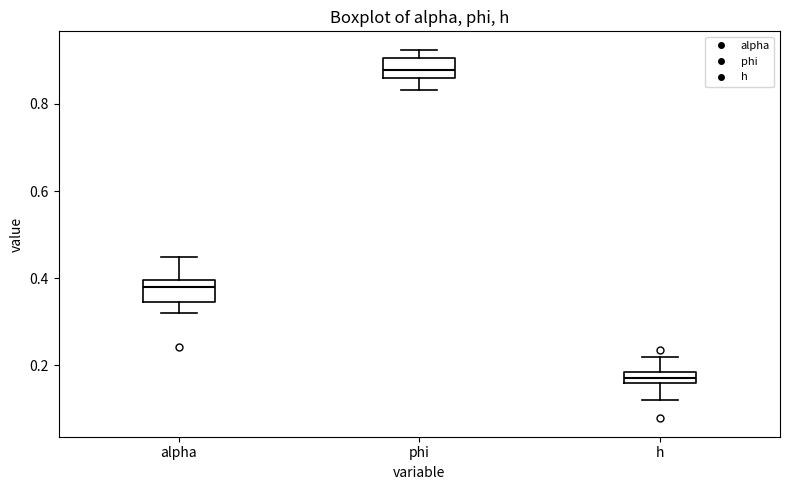

Which box has the lowest median line?

h